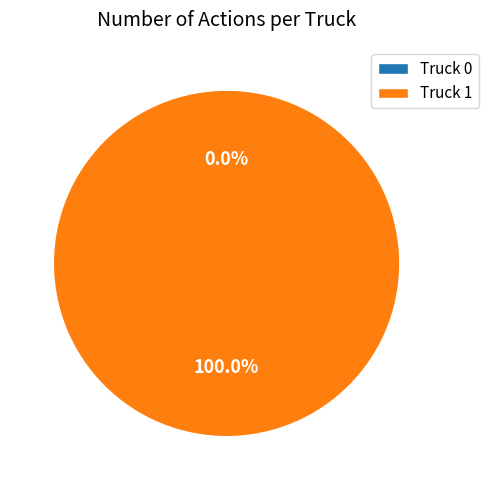

To the nearest percent, what is the average slice percentage?

50%